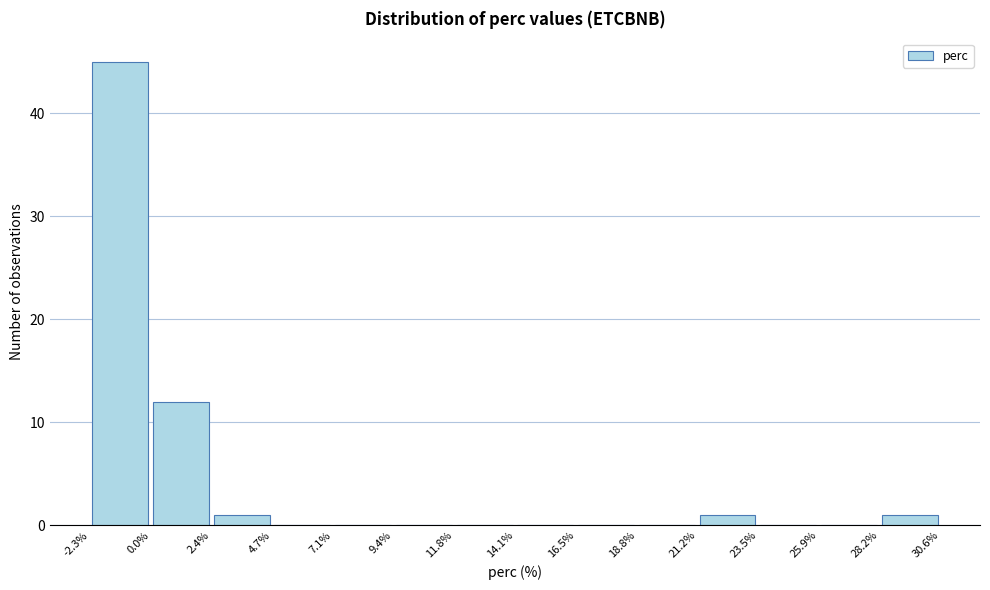

Over which range of the x-axis is the bar tallest?

-2.3% to 0.0%